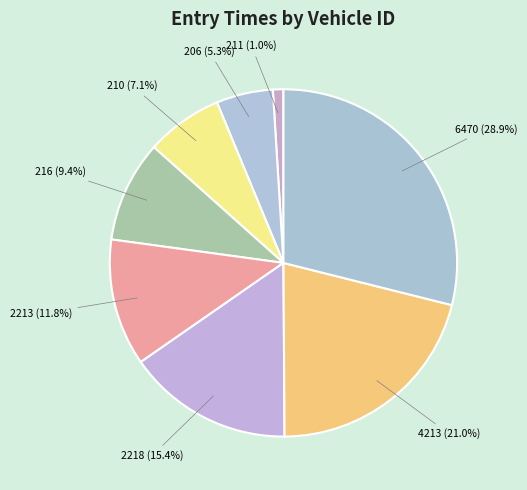

True or false: 211 accounts for 11% of the total.

False